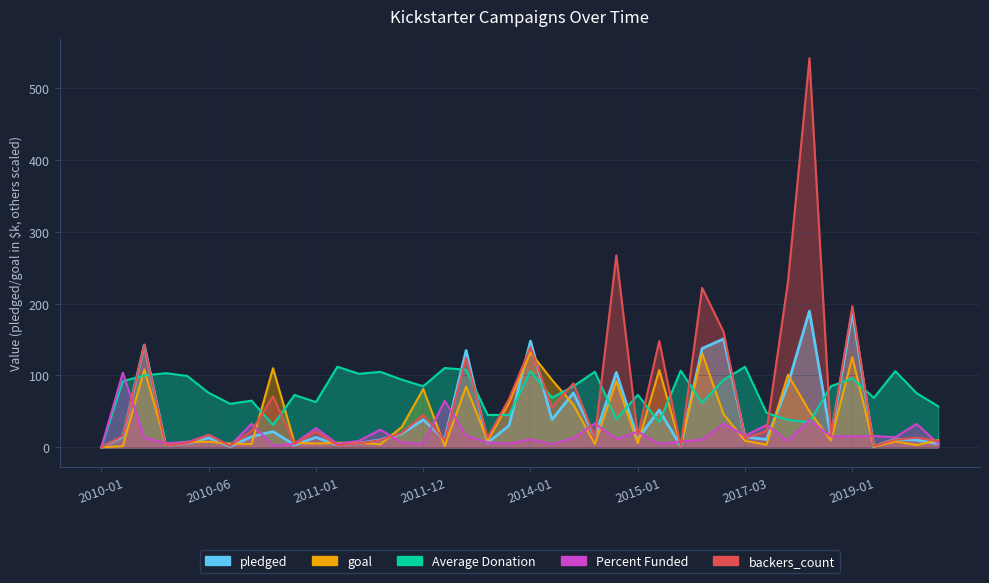

Which series ends up on top after the final intersection of goal and pledged?

goal